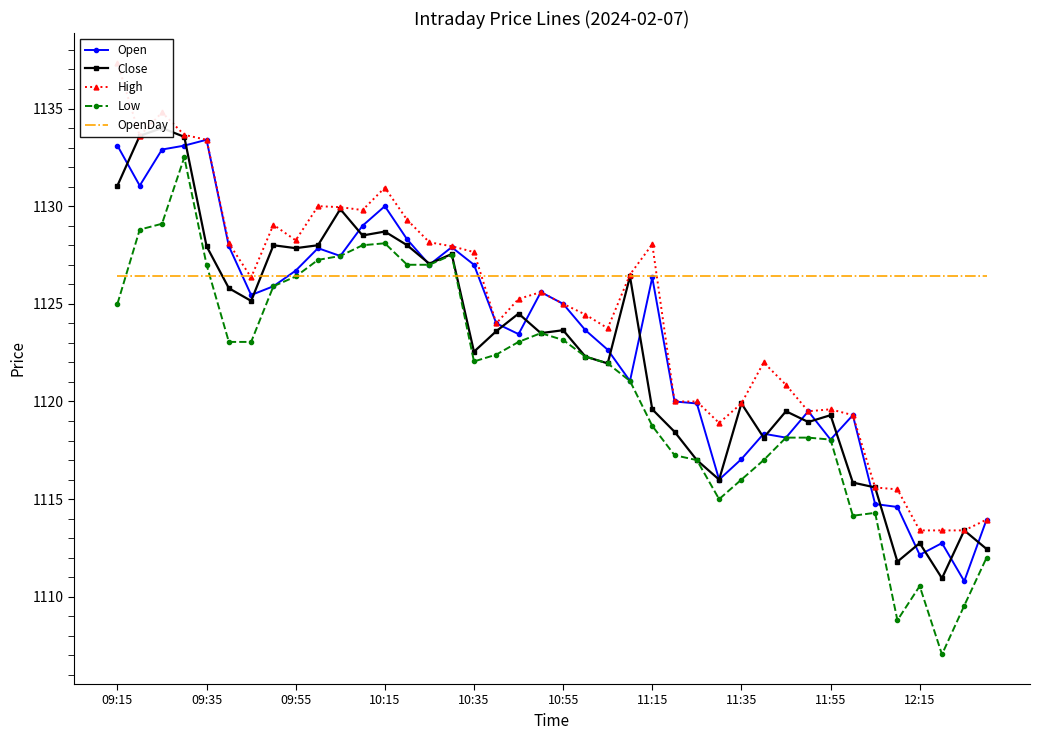

What is the sum of the Low values at 10:55 and 09:35?

2250.2